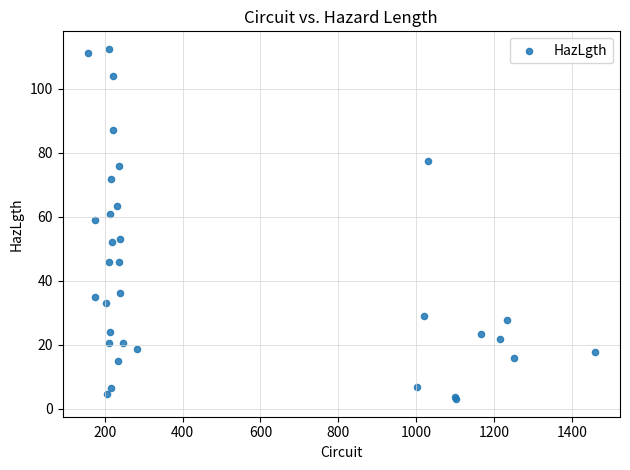

What Y value in the scatter plot is closest to 57?

59.1